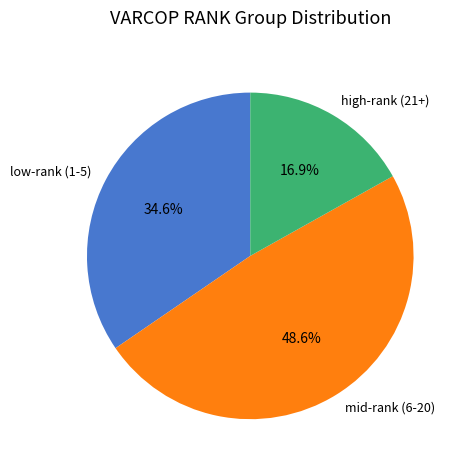

Is there a majority slice in this chart?

No